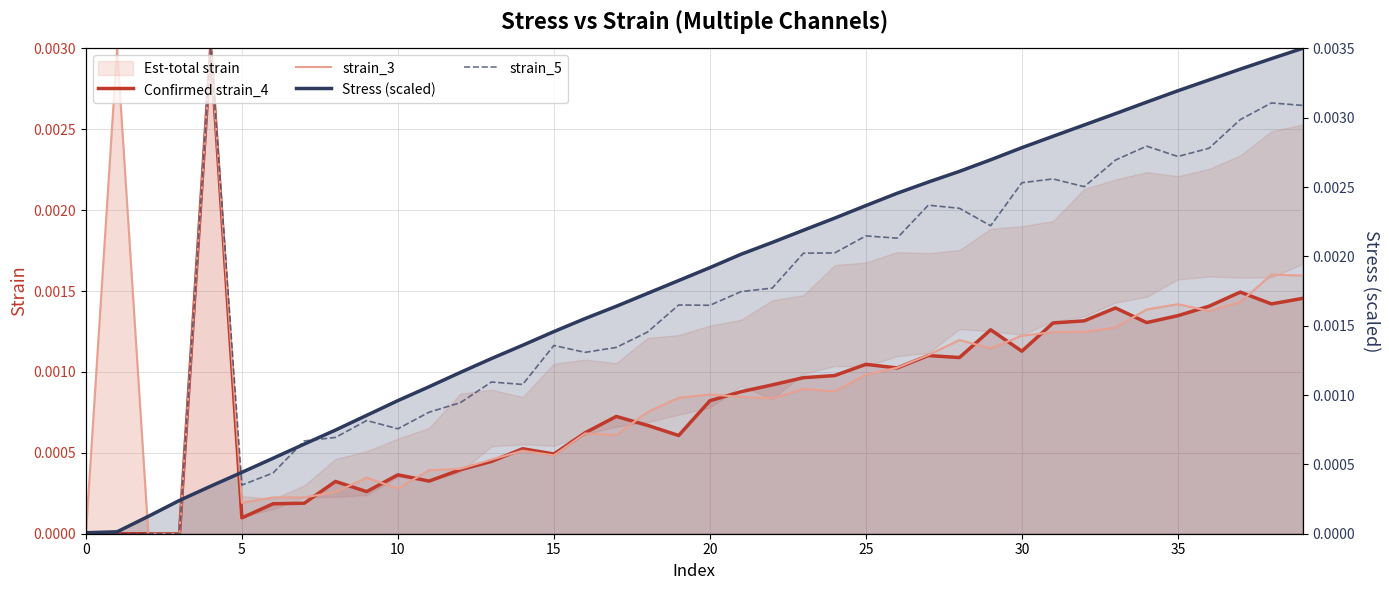

Is it true that Confirmed strain_4 equals 0.0 at 11?

True